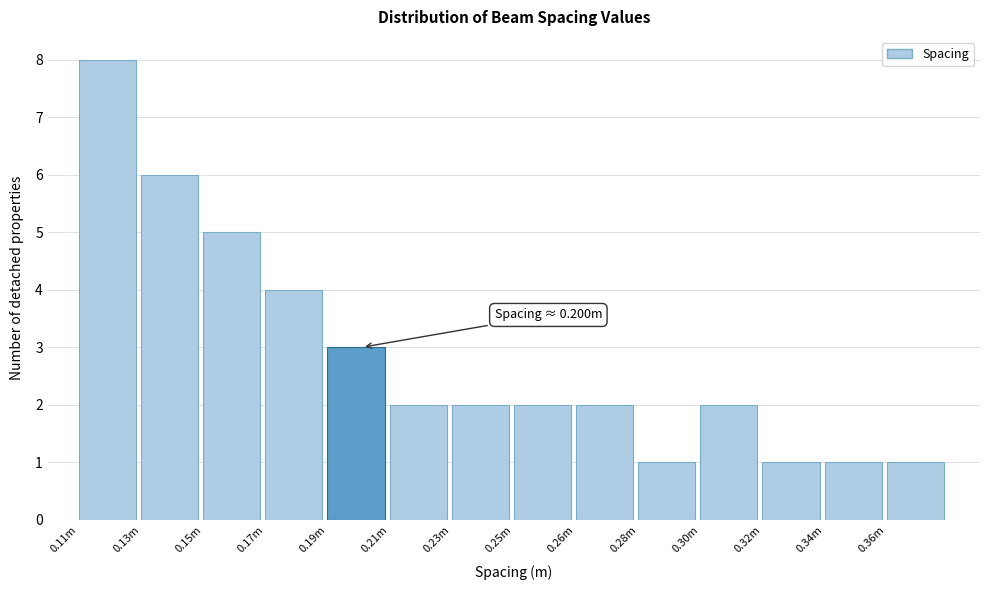

Reading left to right, list all the values displayed in this chart.

0.11m=8	0.13m=6	0.15m=5	0.17m=4	0.19m=3	0.21m=2	0.23m=2	0.25m=2	0.26m=2	0.28m=1	0.30m=2	0.32m=1	0.34m=1	0.36m=1